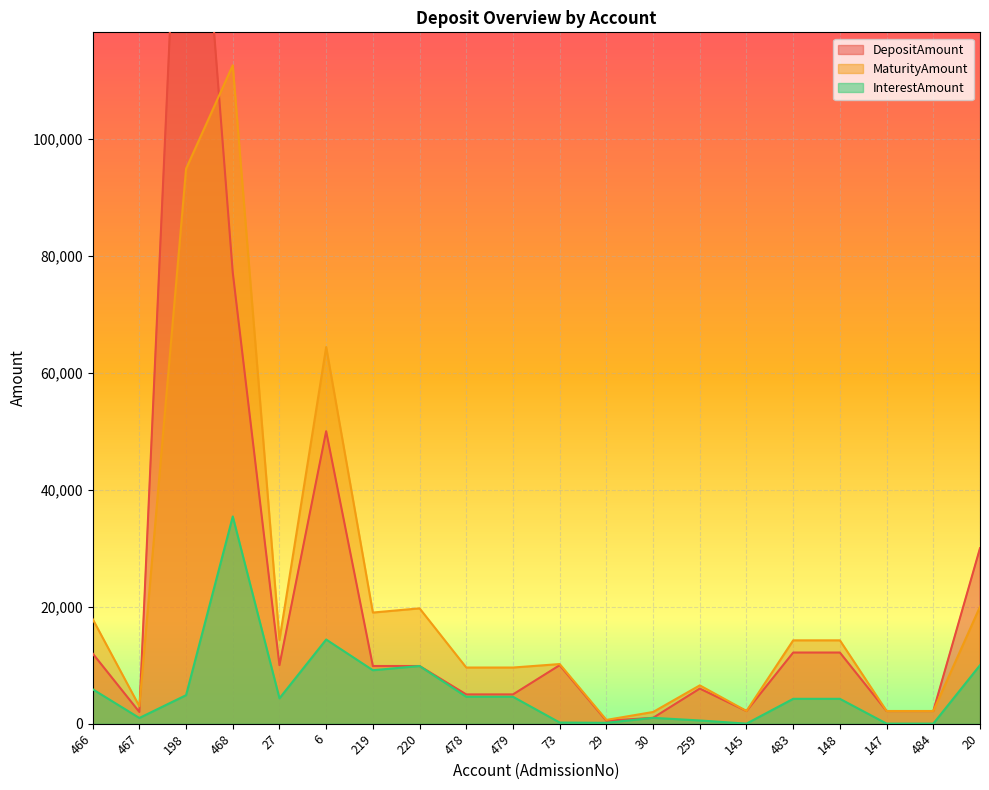

Which series has the largest range (max minus min)?

DepositAmount